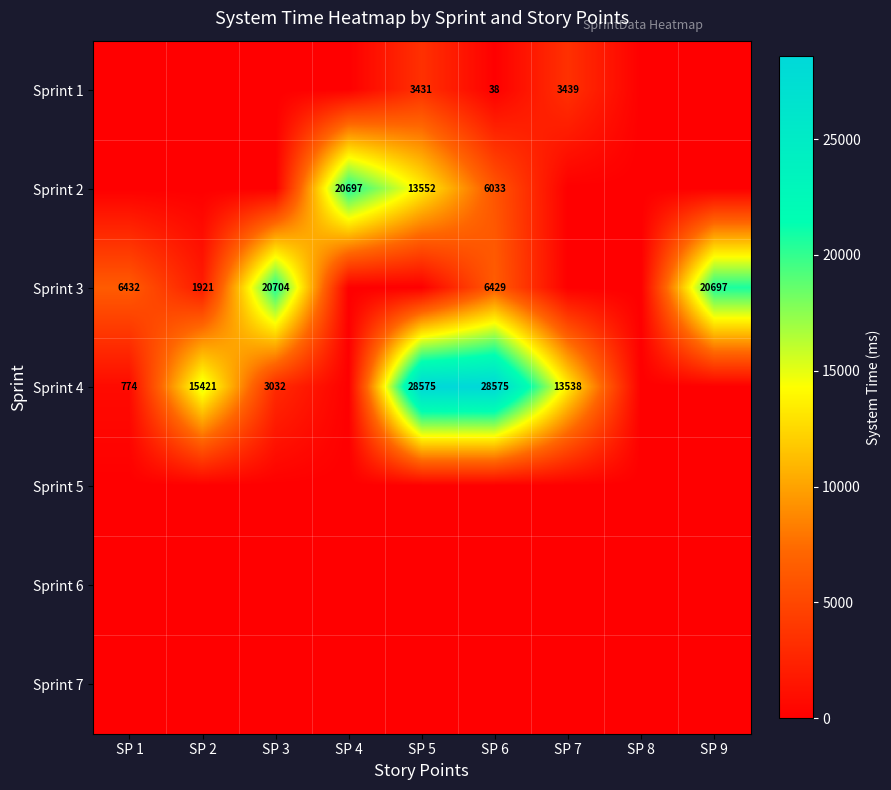

What is the sum of the Sprint 1 values at SP 6 and SP 7?

3477